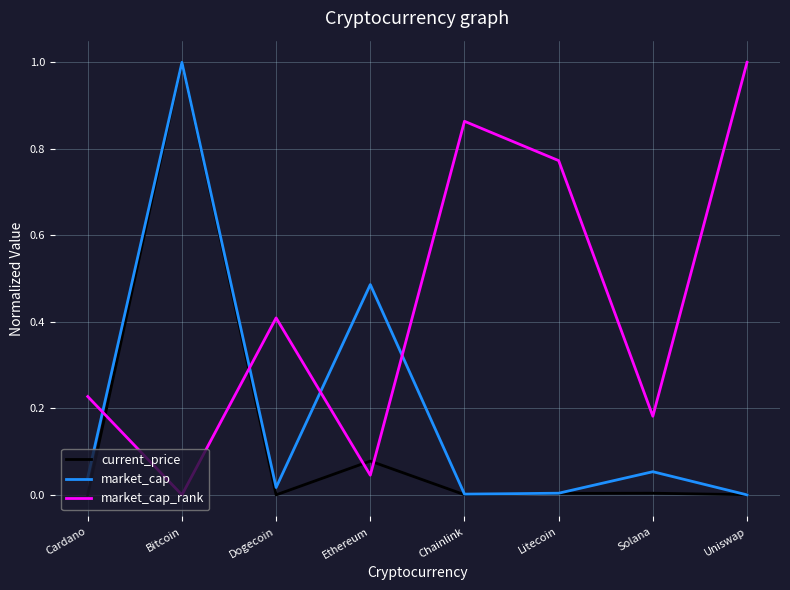

What is the difference between the current_price values at Cardano and Bitcoin?

1.0